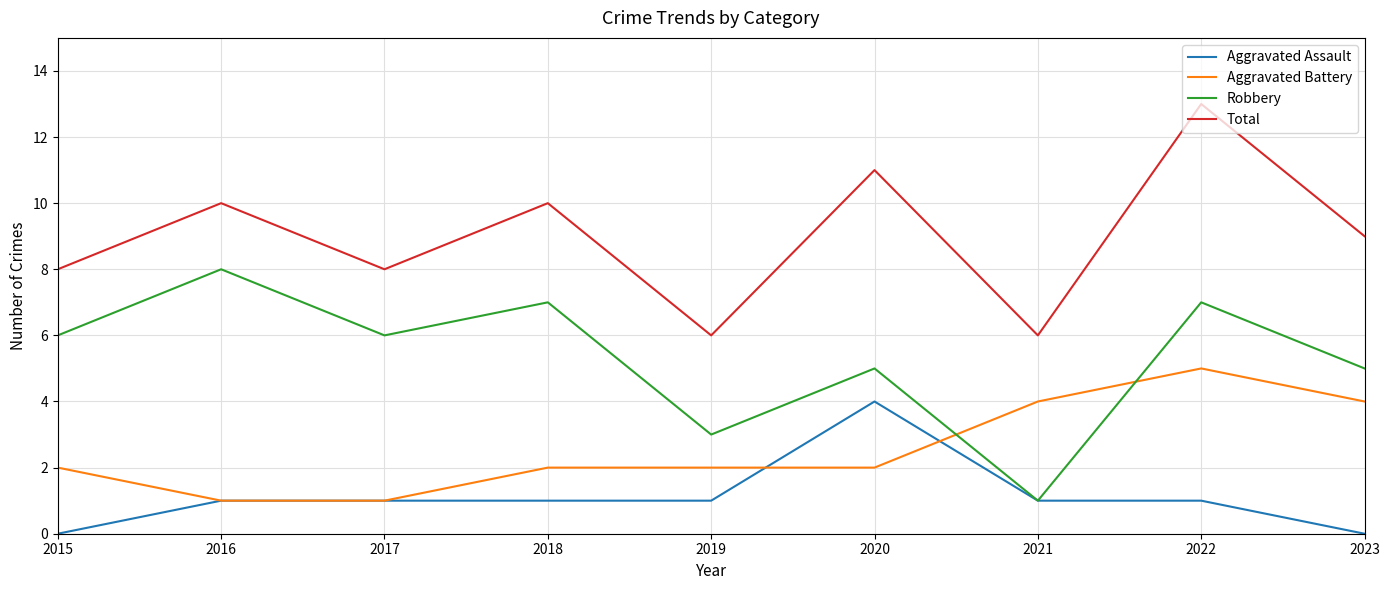

The Robbery series shows 3 at 2019. True or false?

True